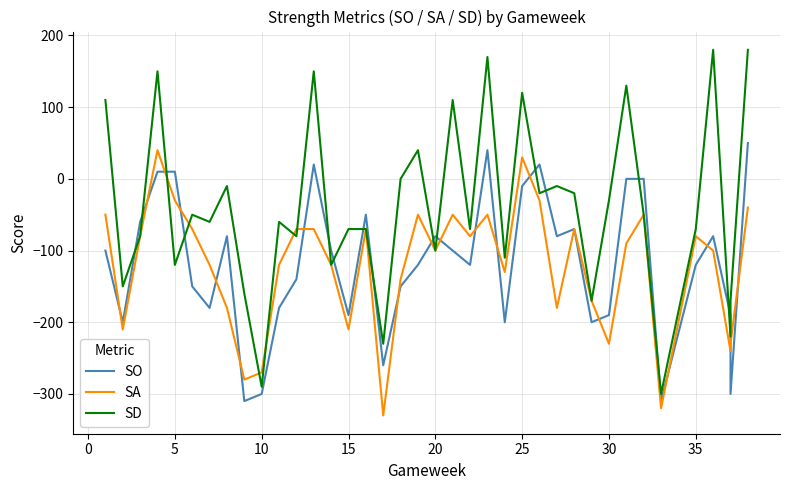

Is the value of SD at 25 greater than the value of SO at 20?

Yes